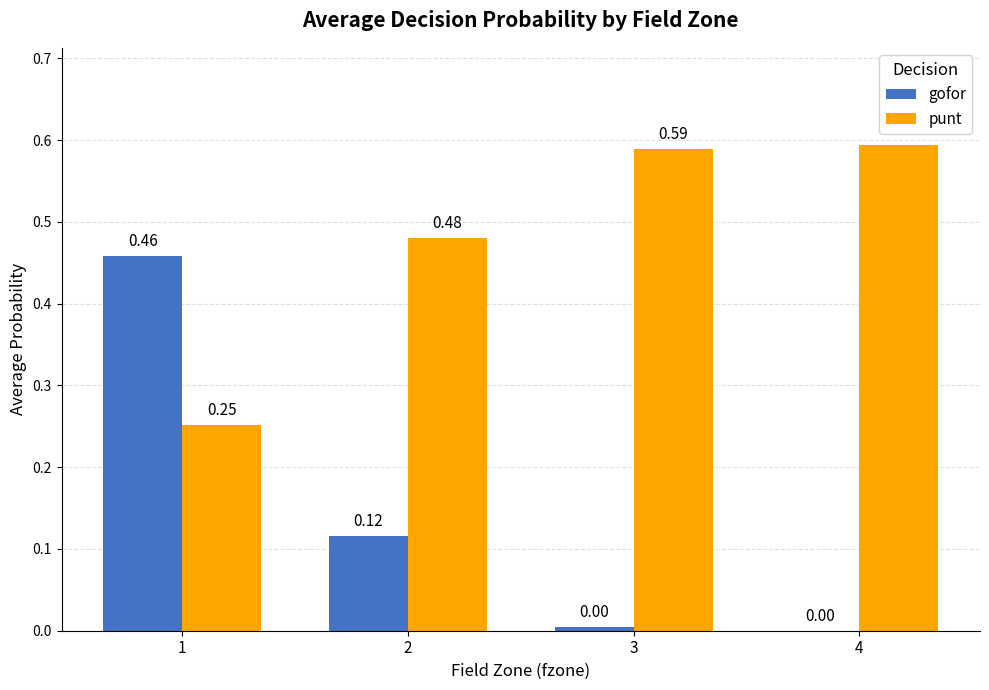

What are all the series names shown in the legend?

gofor, punt